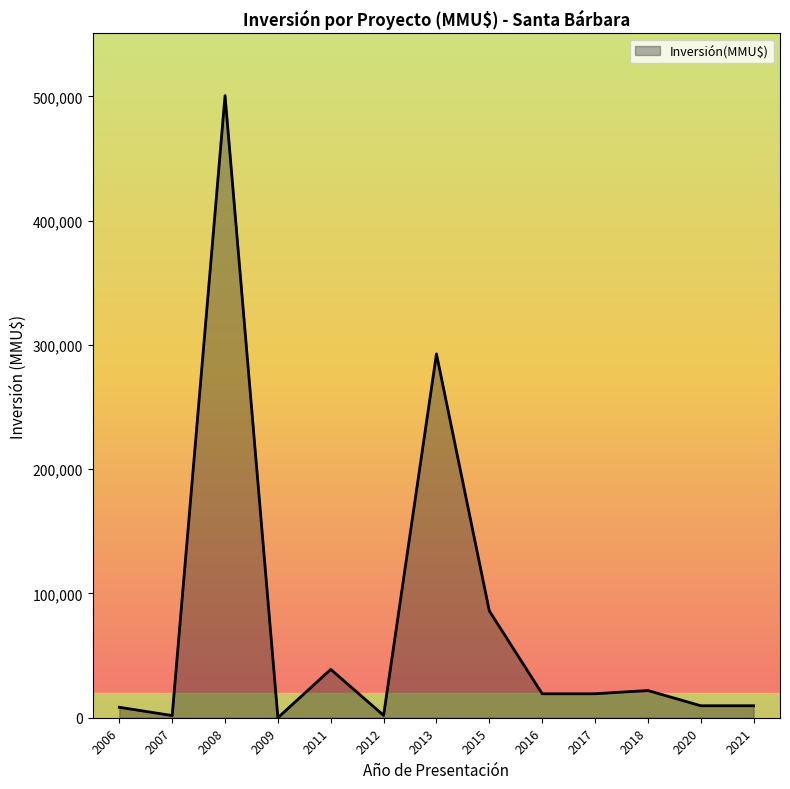

How many distinct data groups are displayed?

1